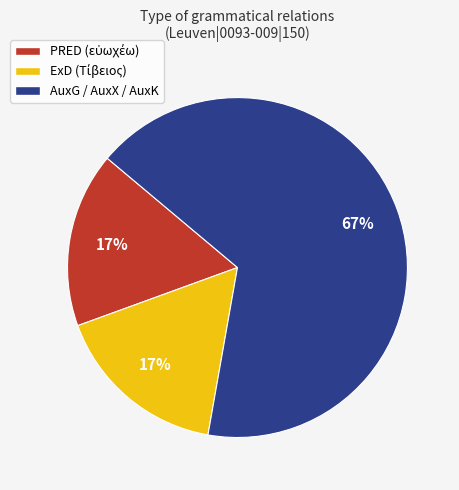

Is it true that AuxG / AuxX / AuxK is 62% of the pie?

False